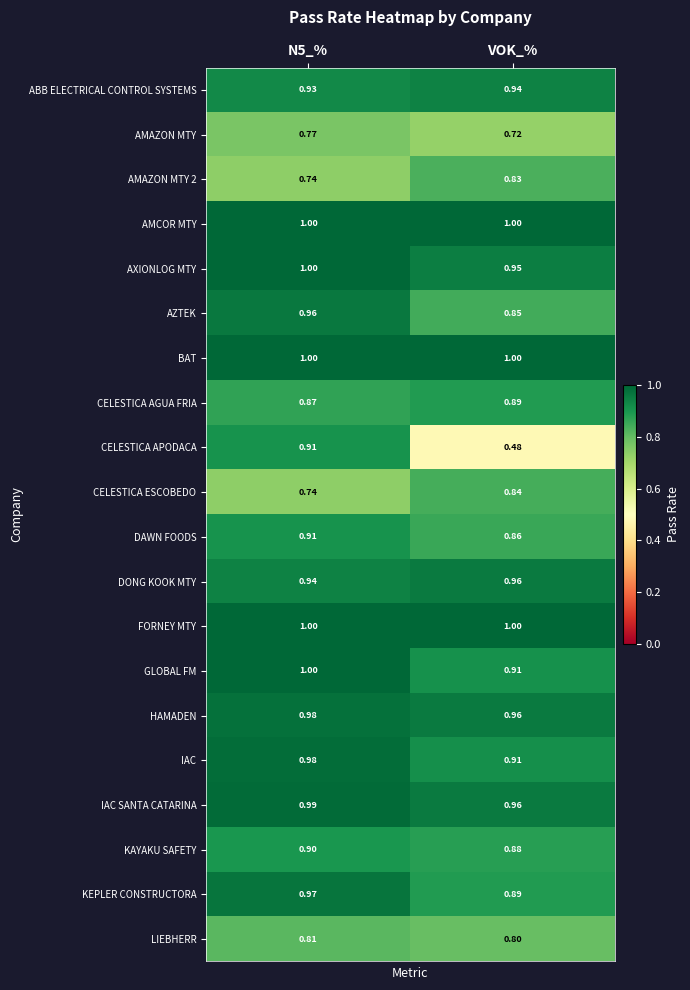

Where is KAYAKU SAFETY nearest to the value 0?

VOK_%